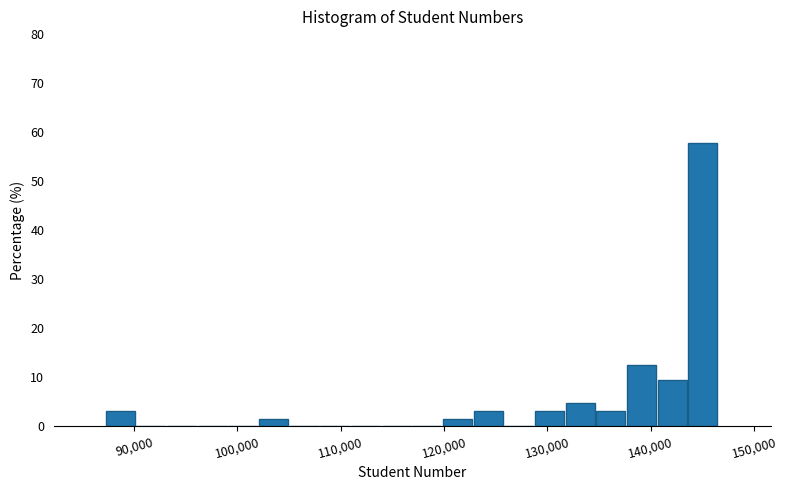

Around what value on the x-axis is the tallest bar? Give the approximate position of its centre, as read against the axis.

145000